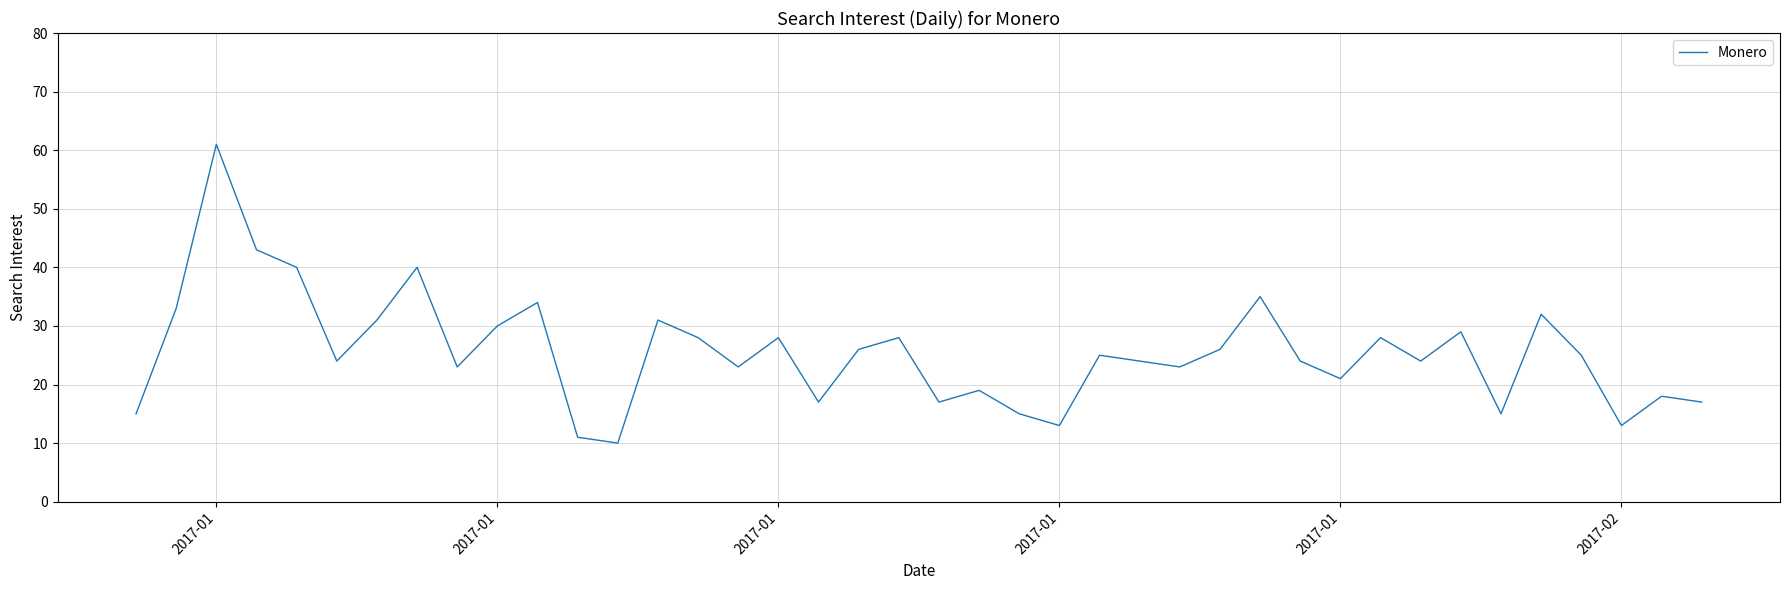

Reading left to right, what are all the values shown in this chart?

15	33	61	43	40	24	31	40	23	30	34	11	10	31	28	23	28	17	26	28	17	19	15	13	25	24	23	26	35	24	21	28	24	29	15	32	25	13	18	17